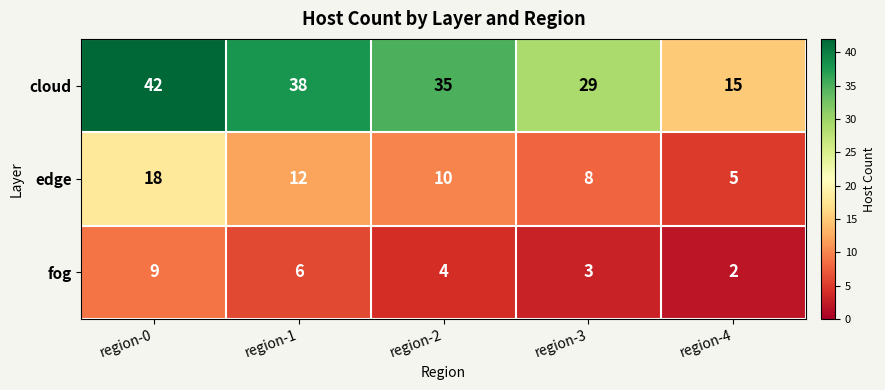

Is it true that cloud equals 29 at region-3?

True